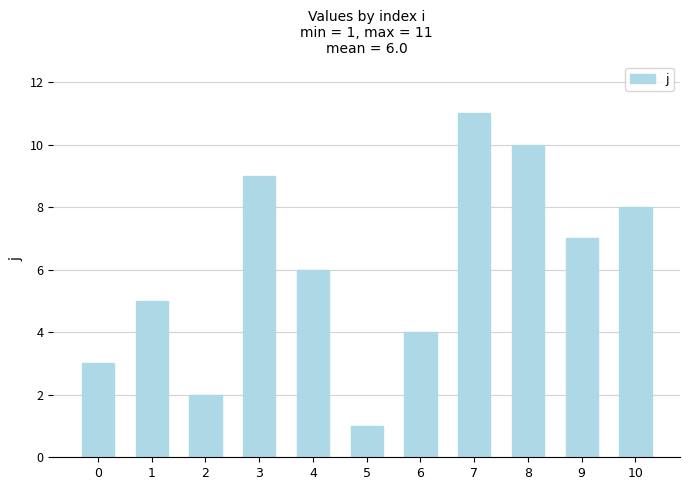

Which label corresponds to the smallest value in the chart?

5